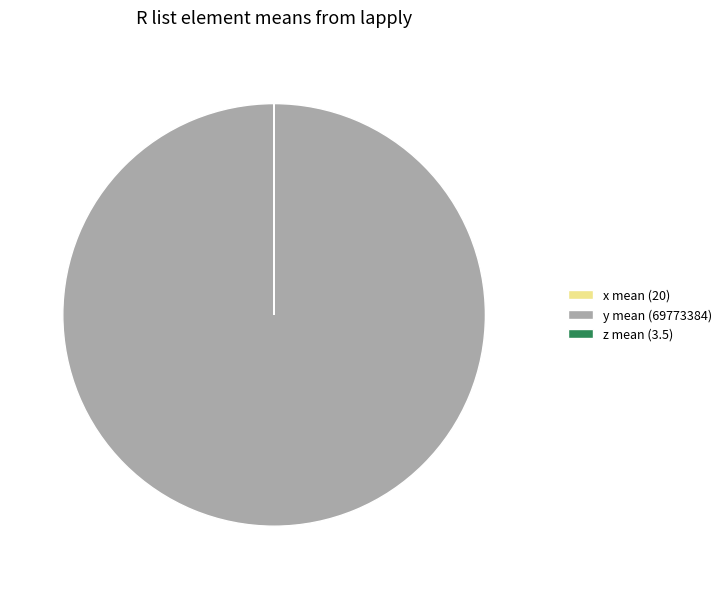

Is there a majority slice in this chart?

Yes